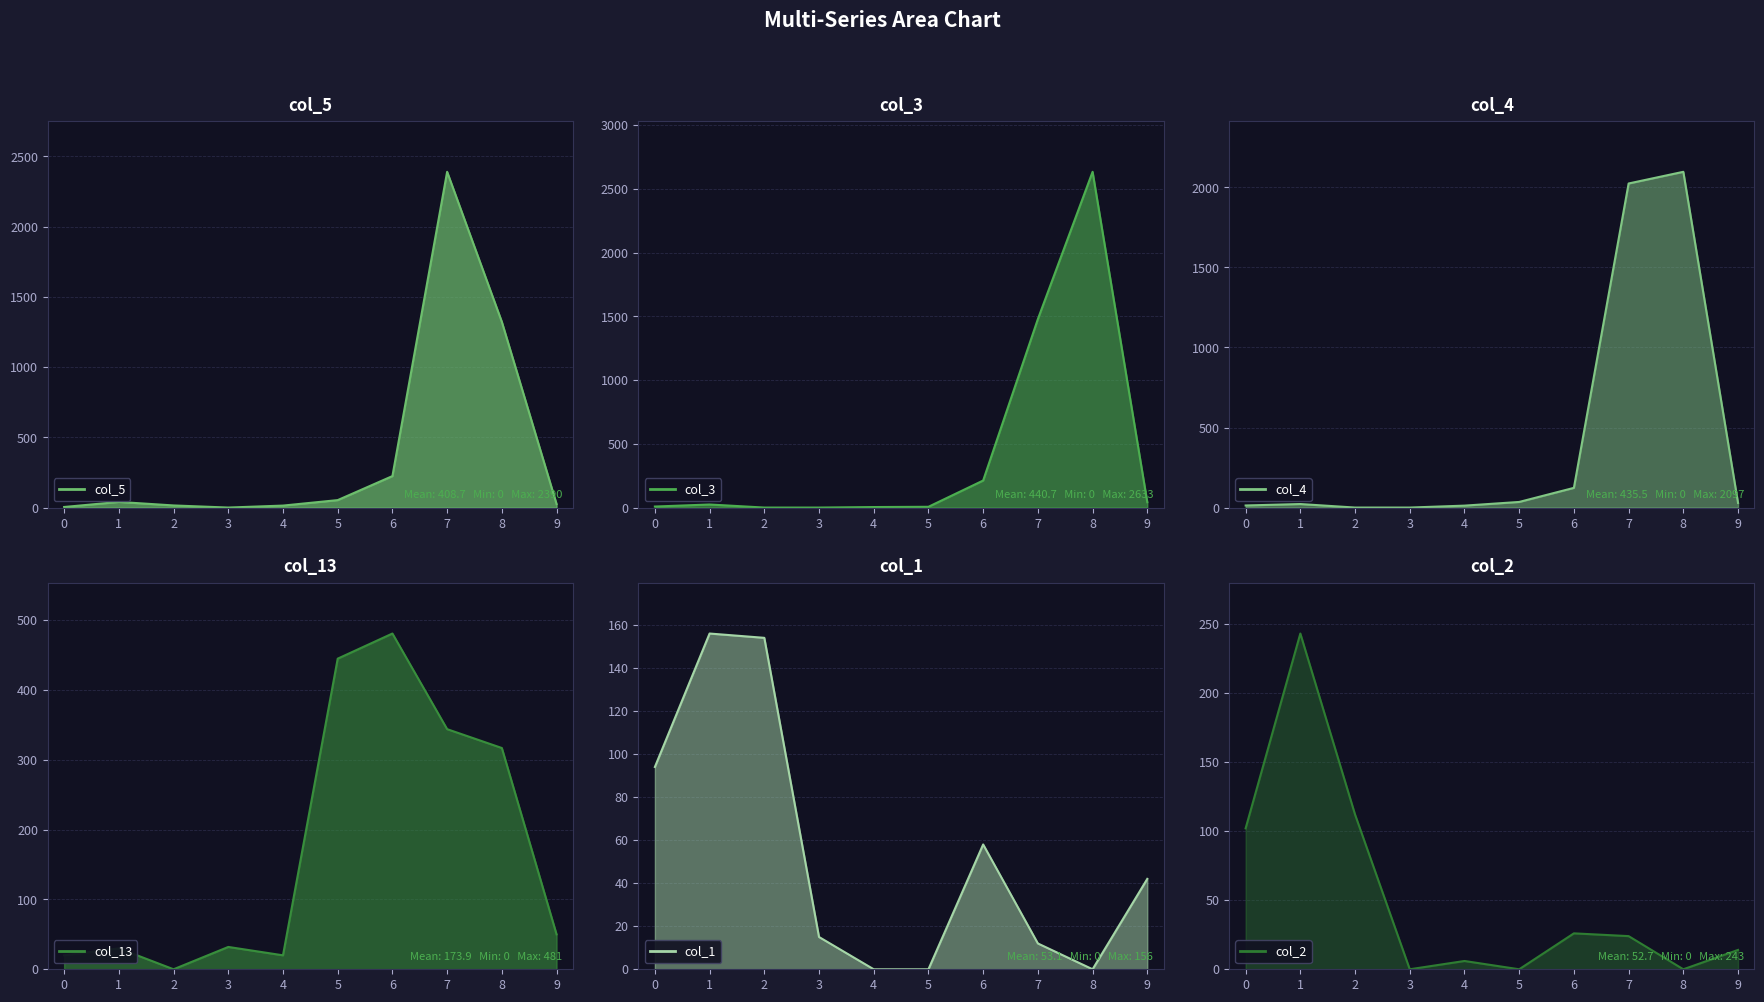

At how many categories does at least one series exceed 1576?

2